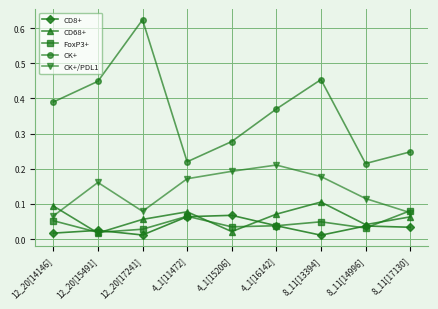

Rank the series by their maximum value, from lowest to highest.

CD8+, FoxP3+, CD68+, CK+/PDL1, CK+